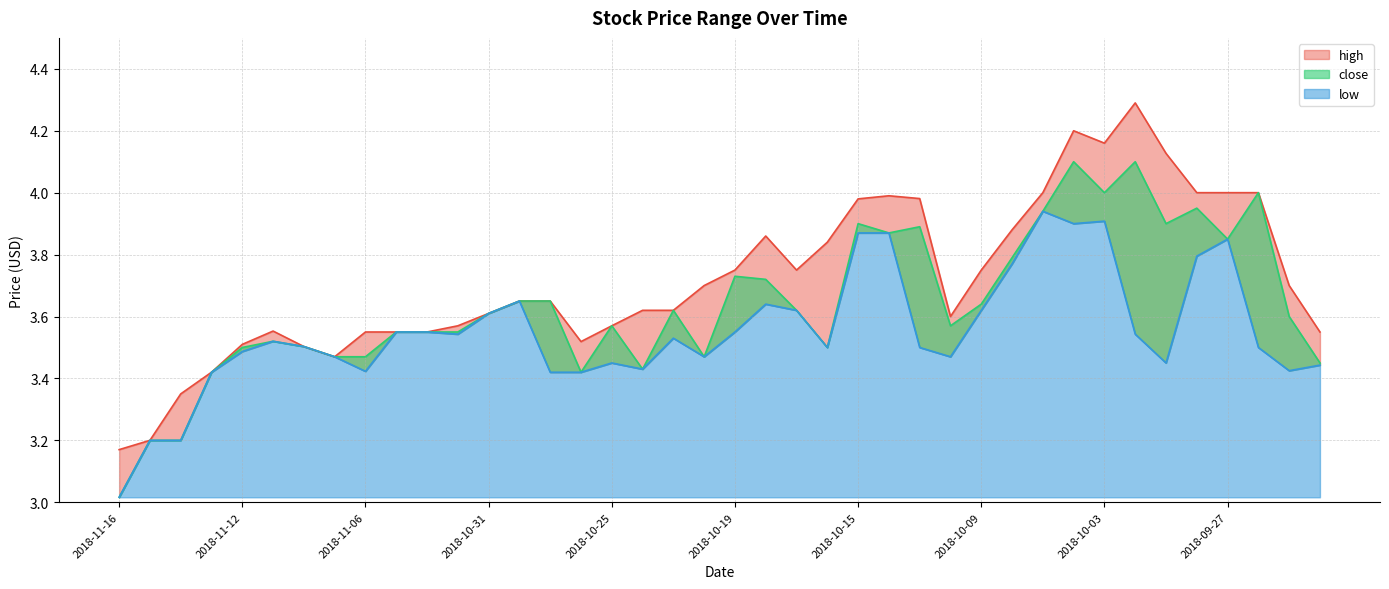

At which category is the sum across all series the highest?

2018-10-04